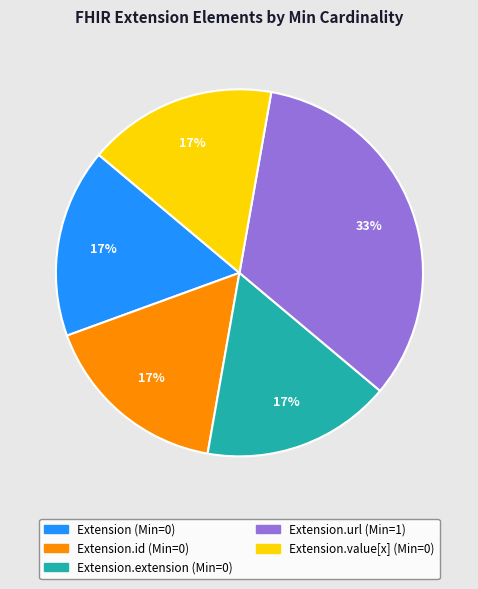

To the nearest percent, what is the average slice percentage?

20%